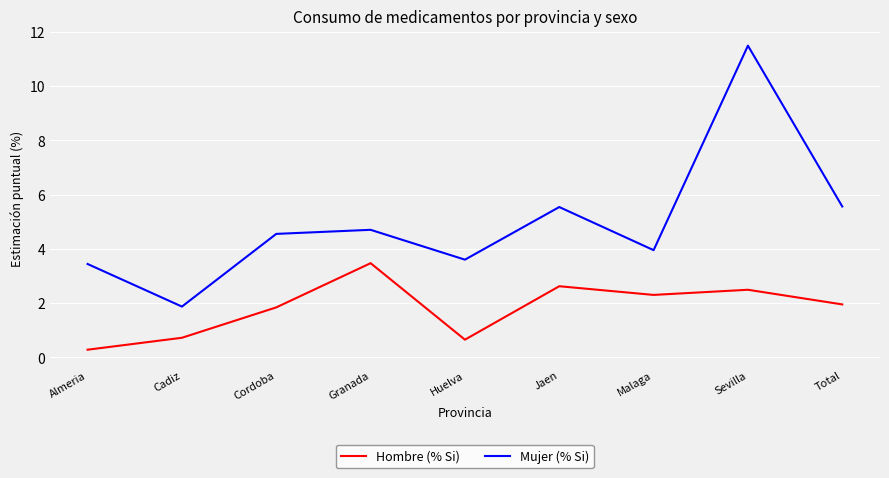

True or false: Hombre (% Si) and Mujer (% Si) intersect in this chart.

False